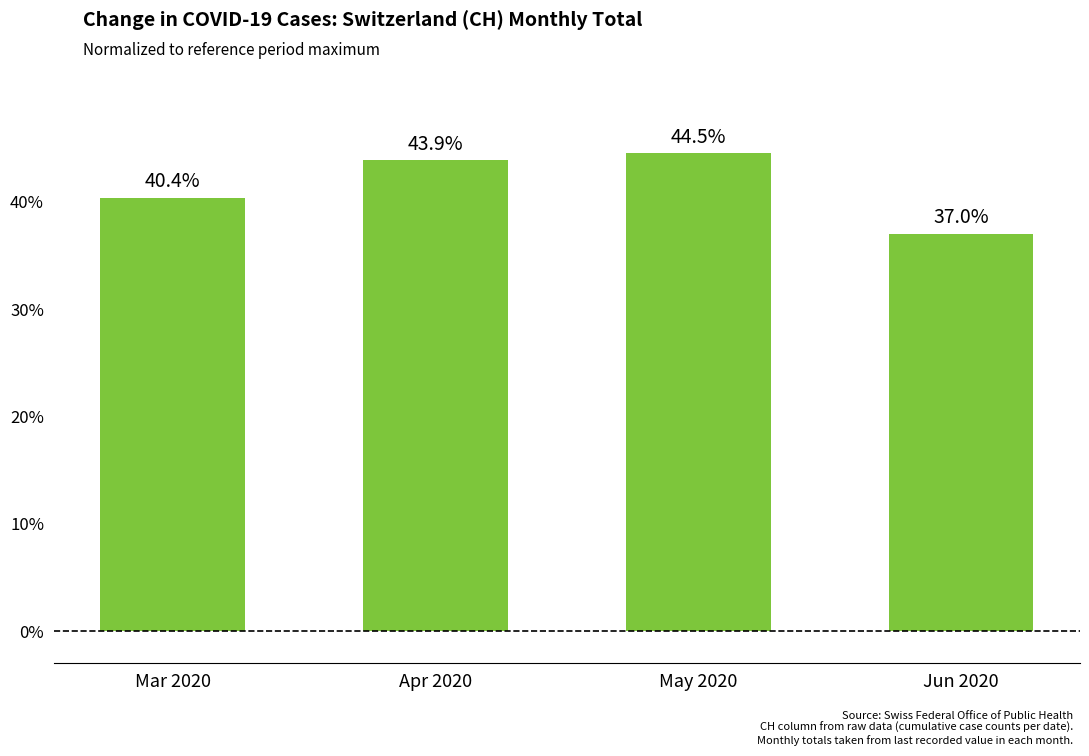

What is the maximum value shown in the chart?

44.5